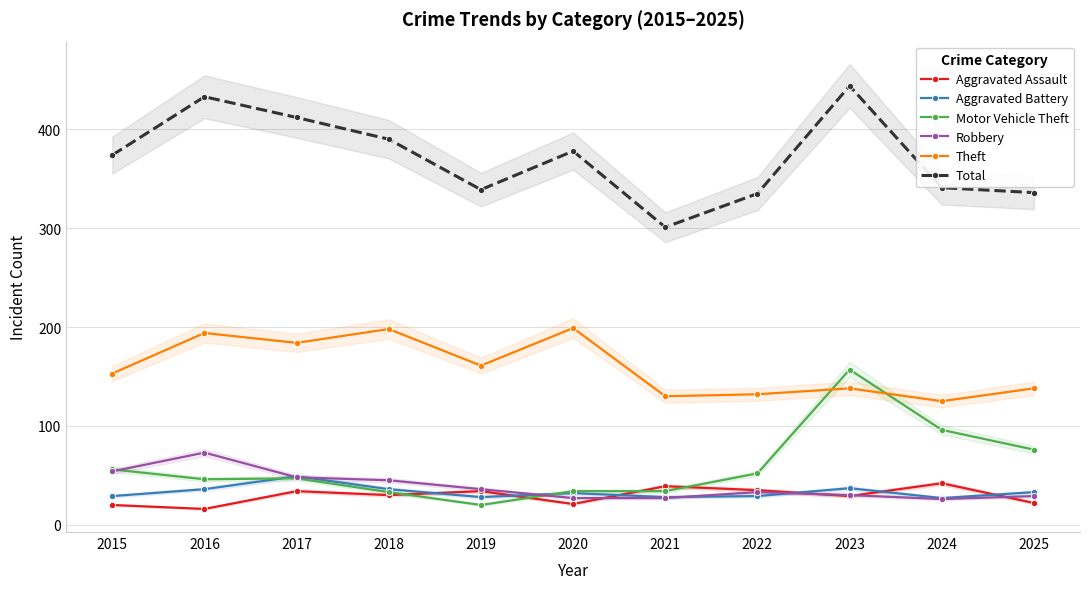

What is the value of the Theft point at the 2nd from the left?

194